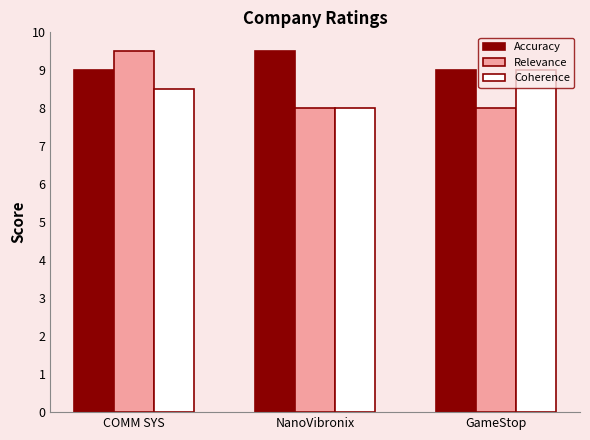

At which label does Coherence reach its peak?

GameStop